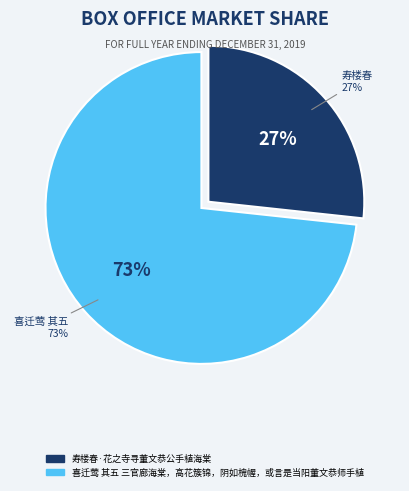

How many slices are in this pie chart?

2